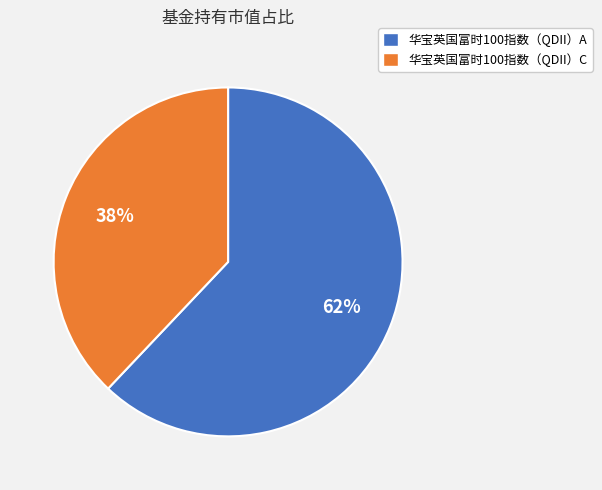

How many segments does this pie chart have?

2